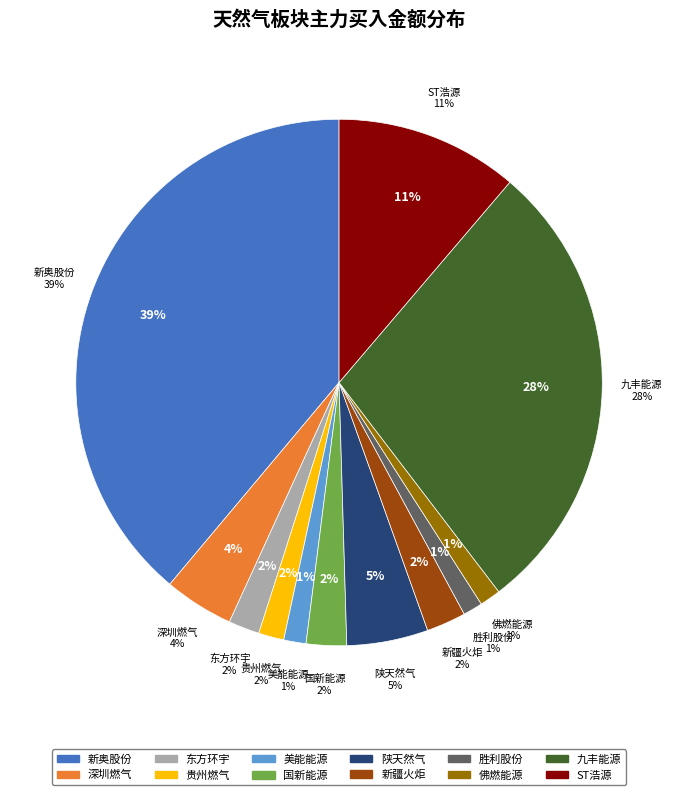

Is it true that 美能能源 is 1% of the pie?

False